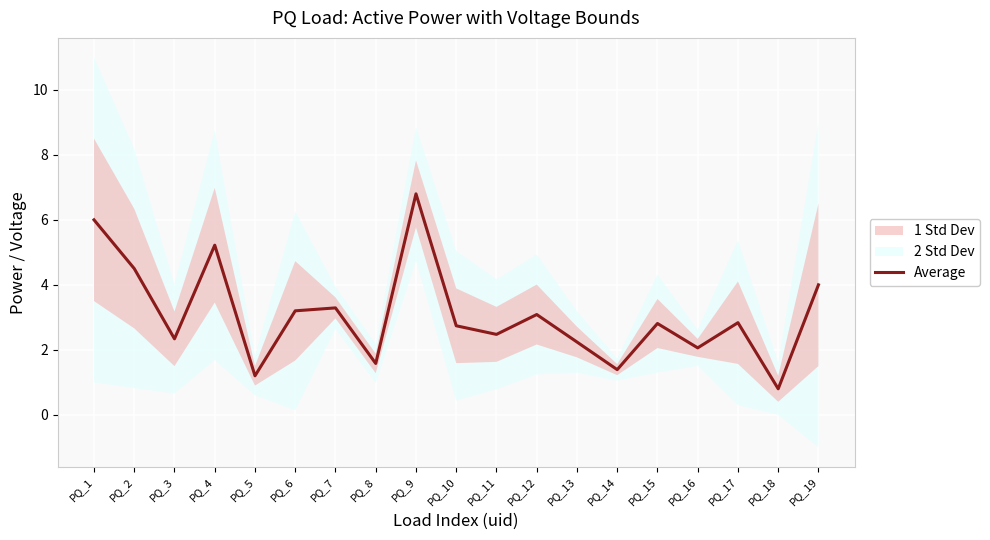

Does the chart display data point markers on the line(s)?

No